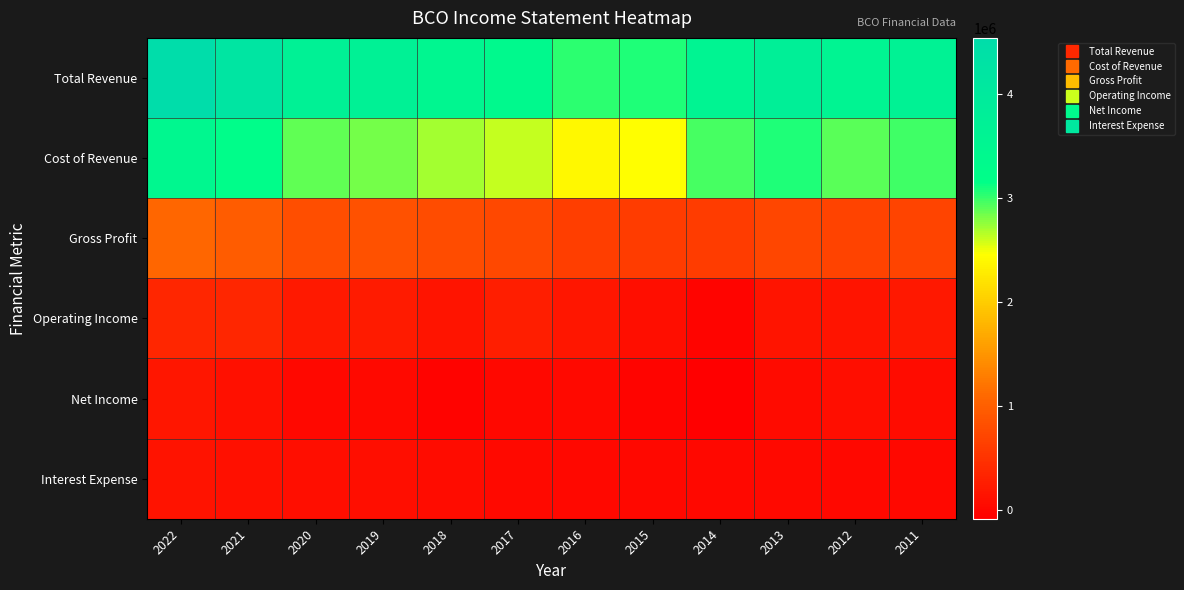

Count the number of data series in this chart.

6